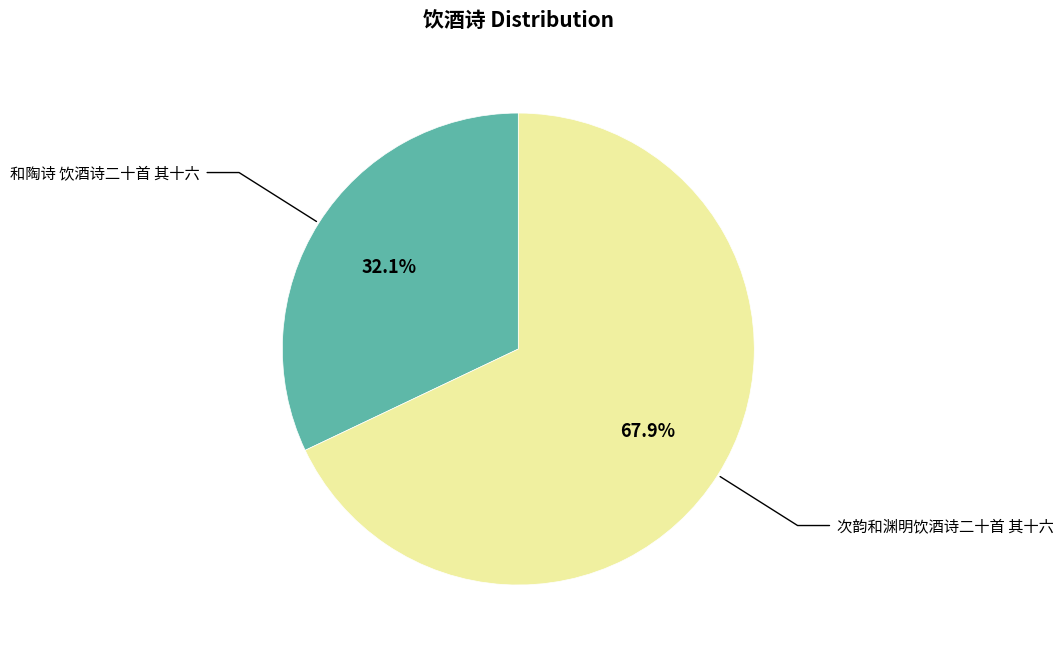

Is there any slice that represents more than half of the pie?

Yes